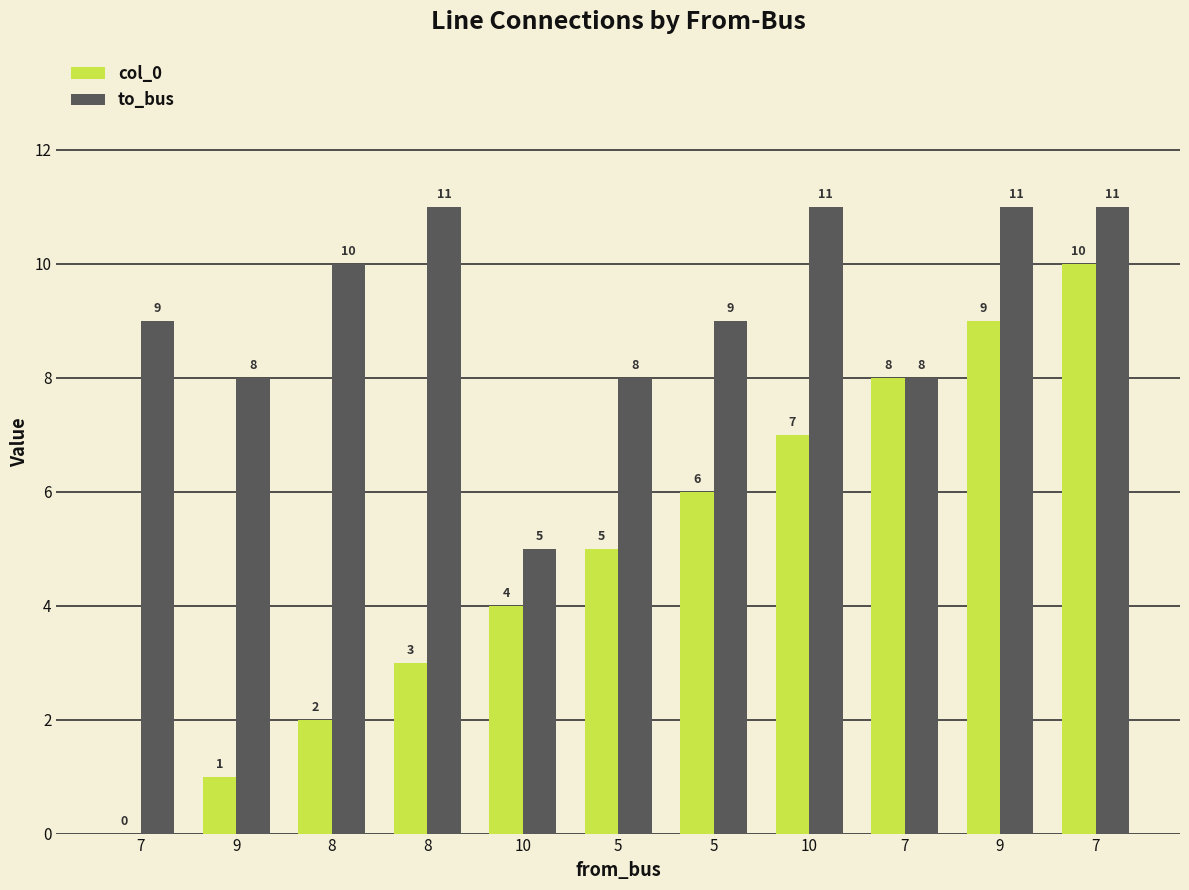

What is the difference between the second highest and second lowest values in the col_0 series?

8